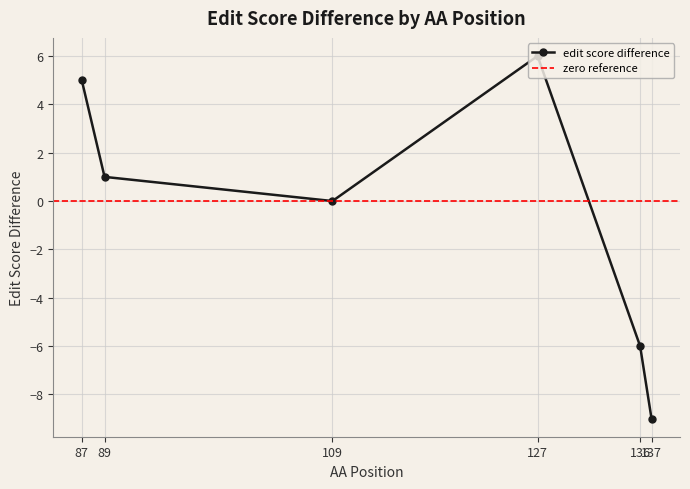

List the labels in order of value, largest first.

127, 87, 89, 109, 136, 137